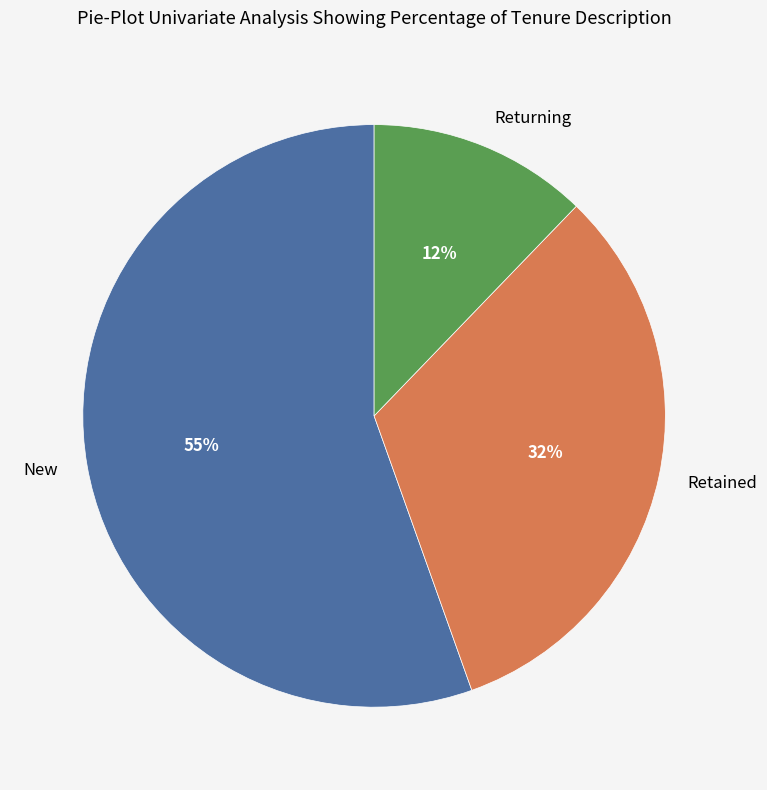

To the nearest percent, what is the difference between the largest and smallest slice percentages?

43%